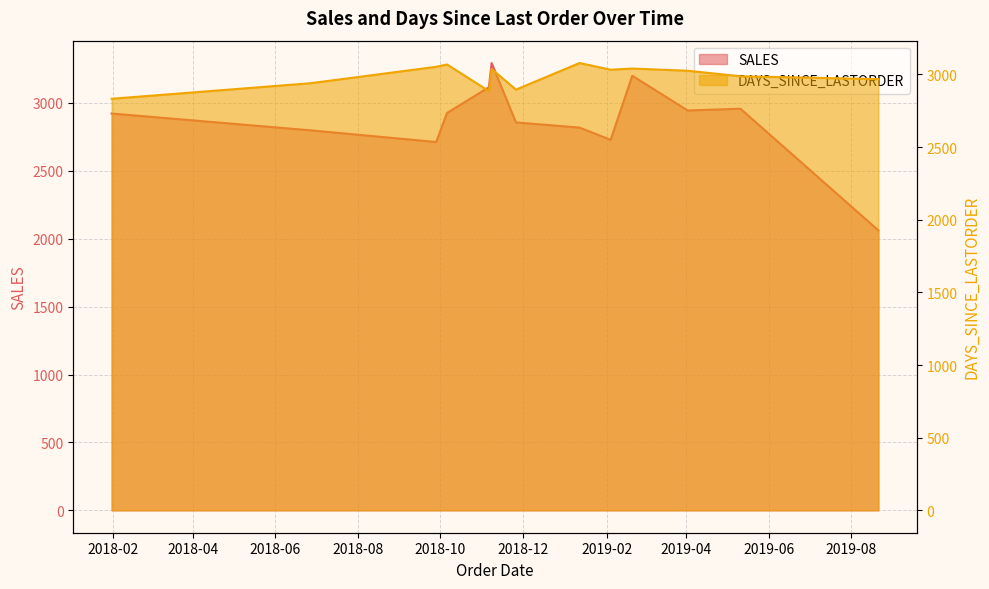

Does the chart have visible grid lines?

Yes